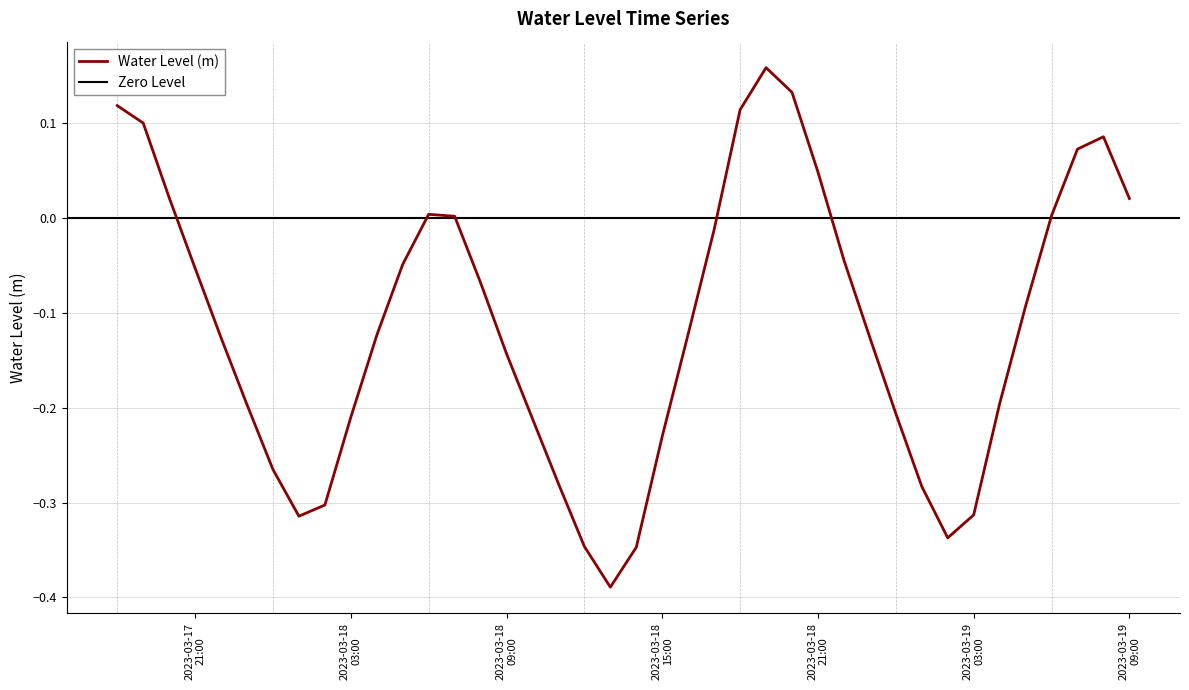

Reading left to right, transcribe all the data shown in this chart.

0.1	0.1	0.0	-0.1	-0.1	-0.2	-0.3	-0.3	-0.3	-0.2	-0.1	-0.0	0.0	0.0	-0.1	-0.1	-0.2	-0.3	-0.3	-0.4	-0.3	-0.2	-0.1	-0.0	0.1	0.2	0.1	0.0	-0.0	-0.1	-0.2	-0.3	-0.3	-0.3	-0.2	-0.1	0.0	0.1	0.1	0.0